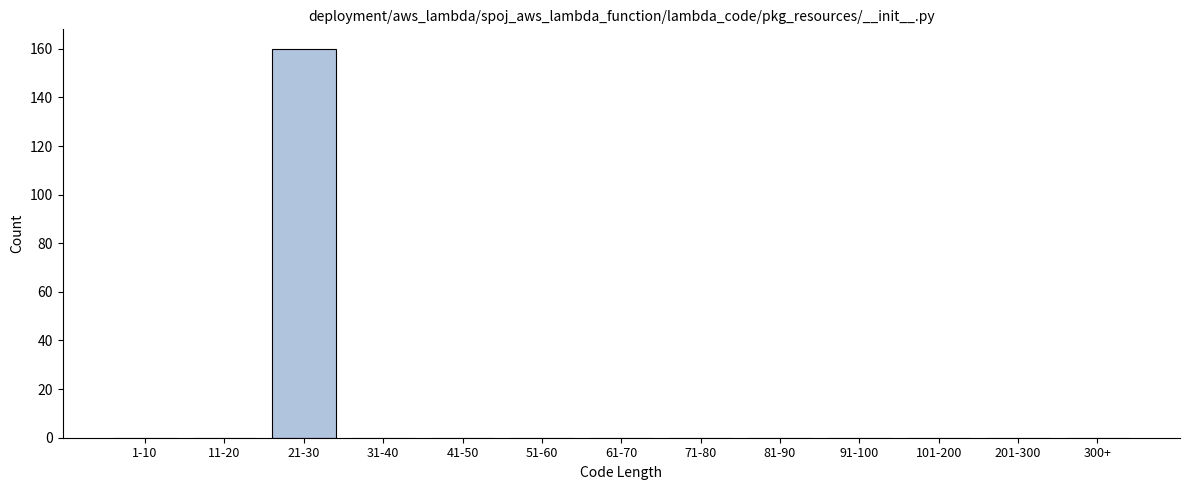

Reading right to left, list all the values displayed in this chart.

300+=0	201-300=0	101-200=0	91-100=0	81-90=0	71-80=0	61-70=0	51-60=0	41-50=0	31-40=0	21-30=160	11-20=0	1-10=0